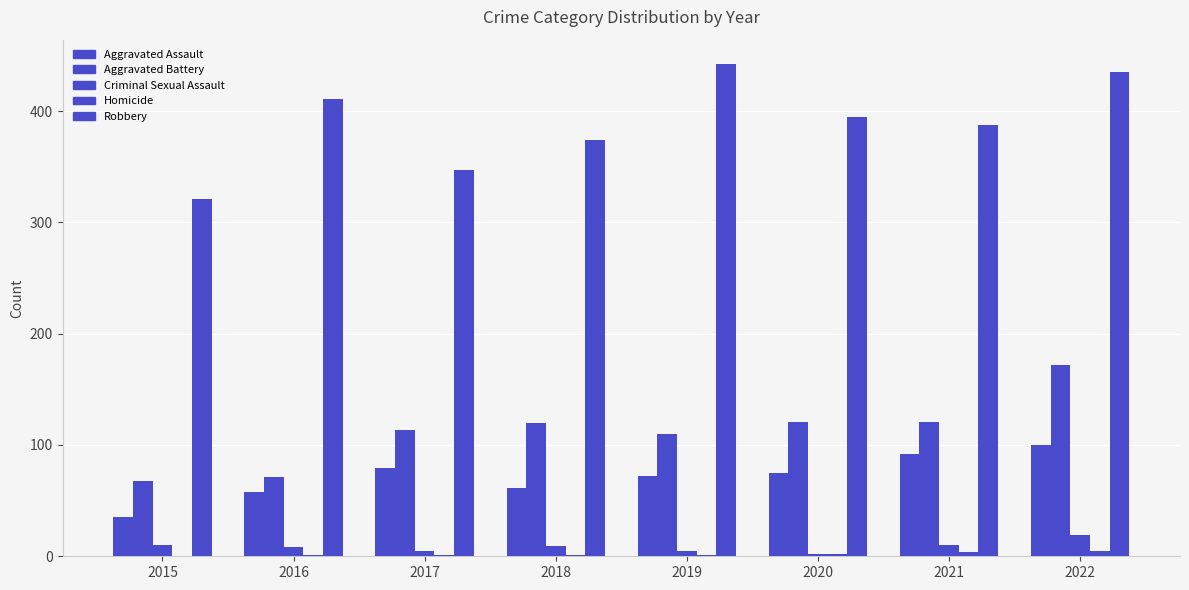

How many groups of bars are there?

8